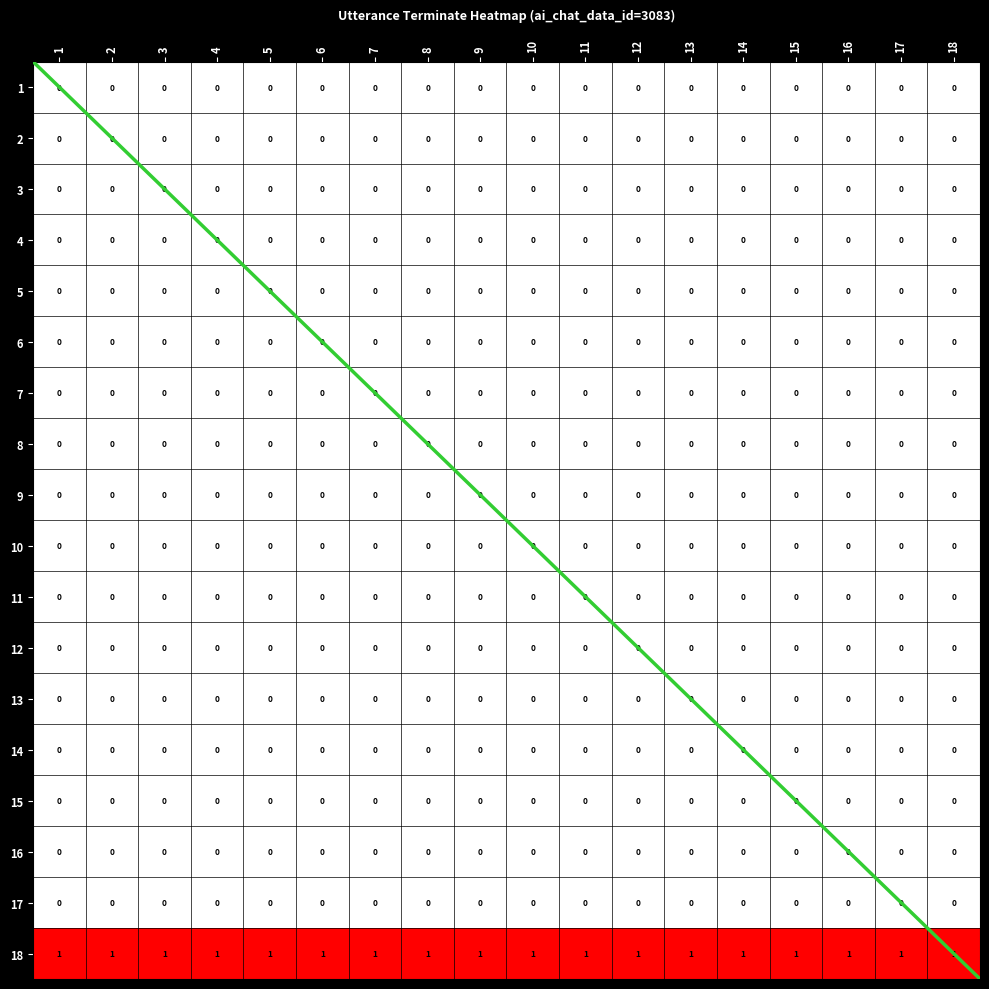

At which label does 6 reach its minimum?

1